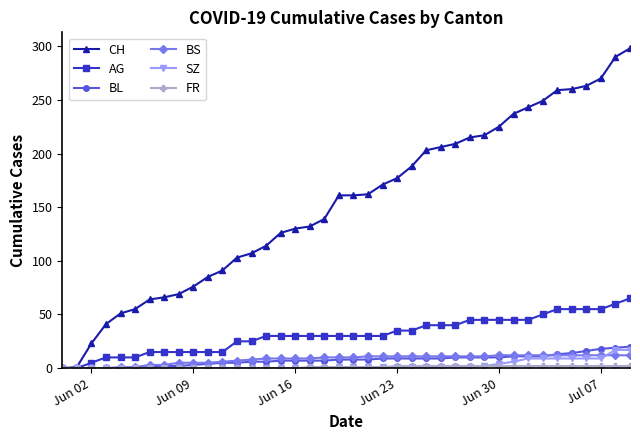

What is the difference between the second highest and second lowest values in the AG series?

60